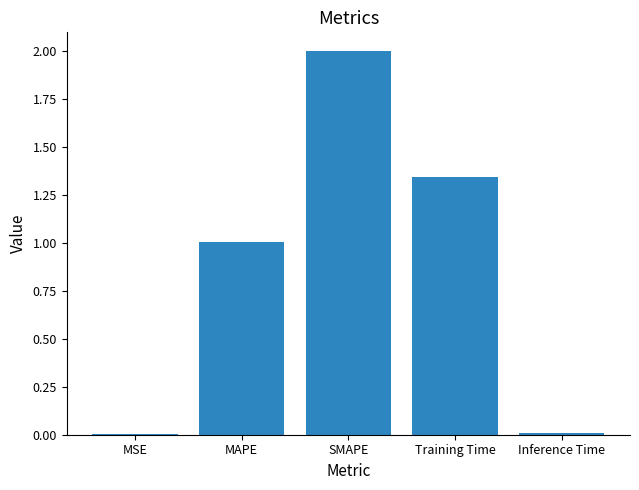

The value at MSE is 0.0. True or false?

True